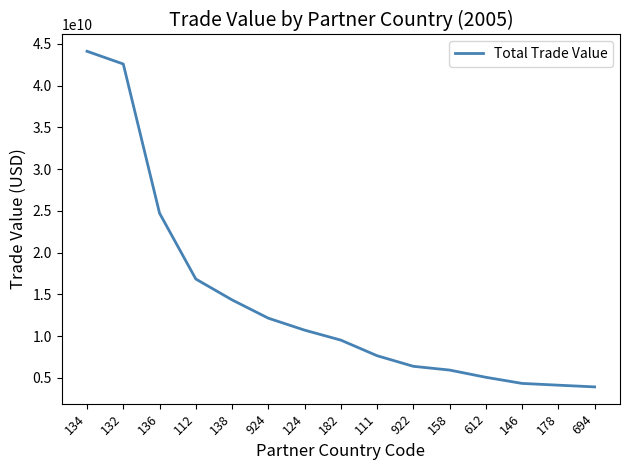

Approximately how many times larger is the value at 132 compared to 158?

7.2